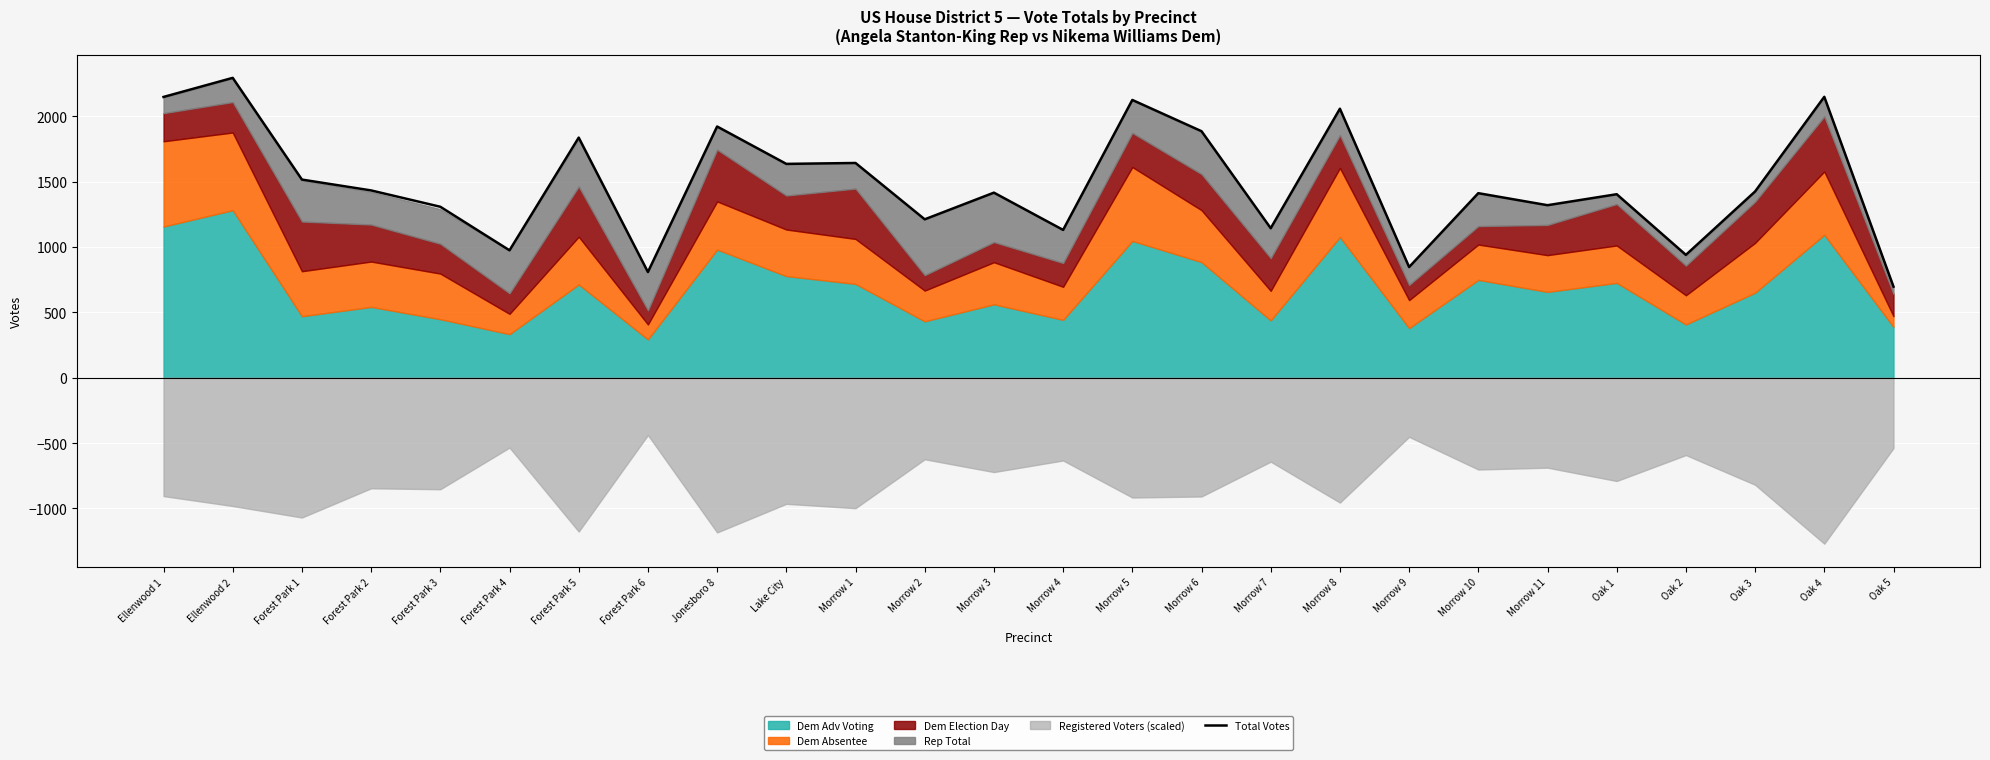

Between Forest Park 2 and Morrow 8, which is larger?

Morrow 8